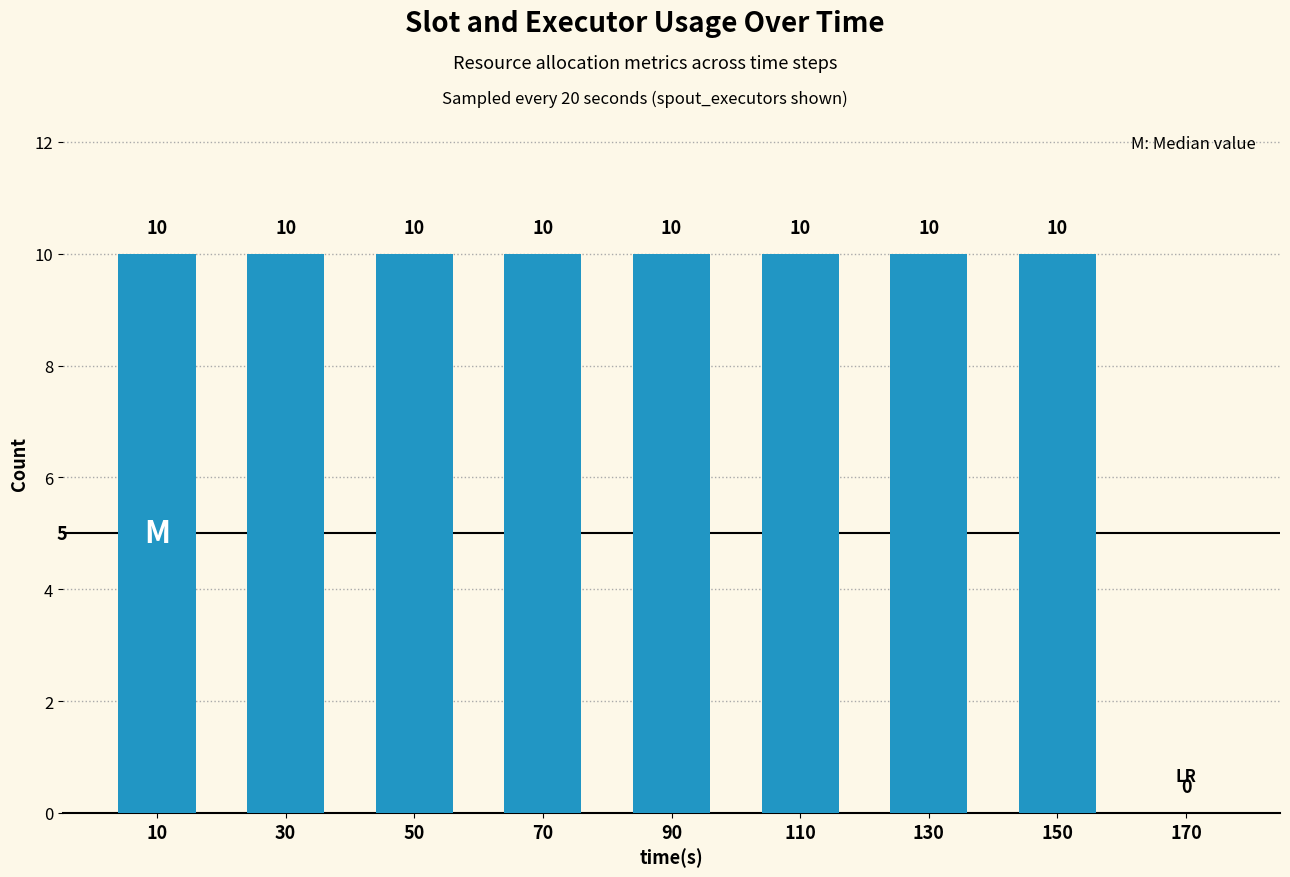

Which has a higher value, 150 or 170?

150